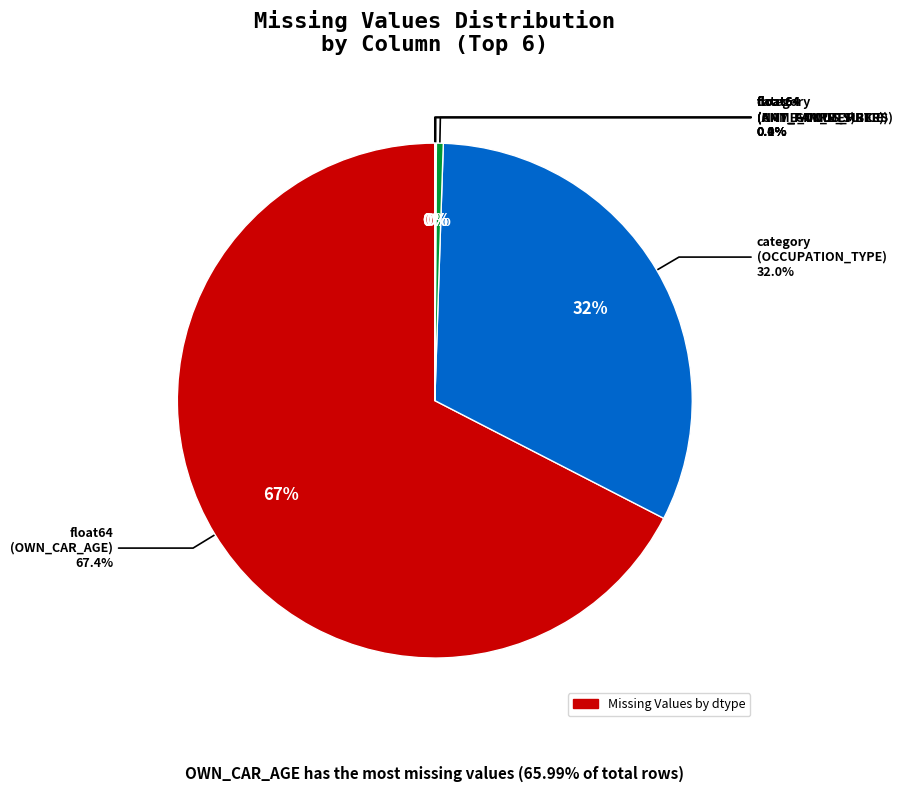

Which slice is the largest?

float64 (OWN_CAR_AGE)